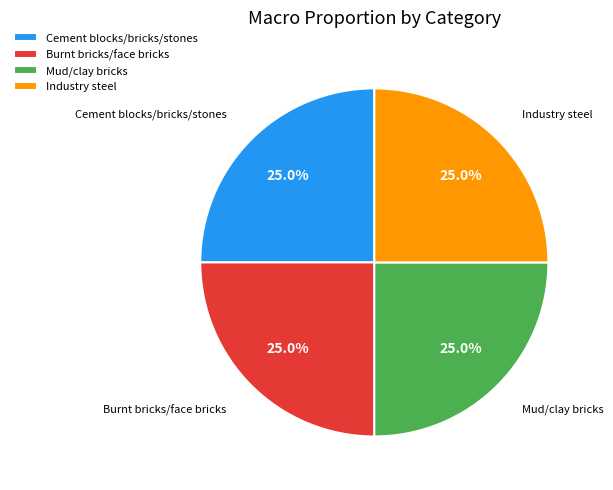

To the nearest percent, what is the difference between the Cement blocks/bricks/stones and Burnt bricks/face bricks slice percentages?

0%